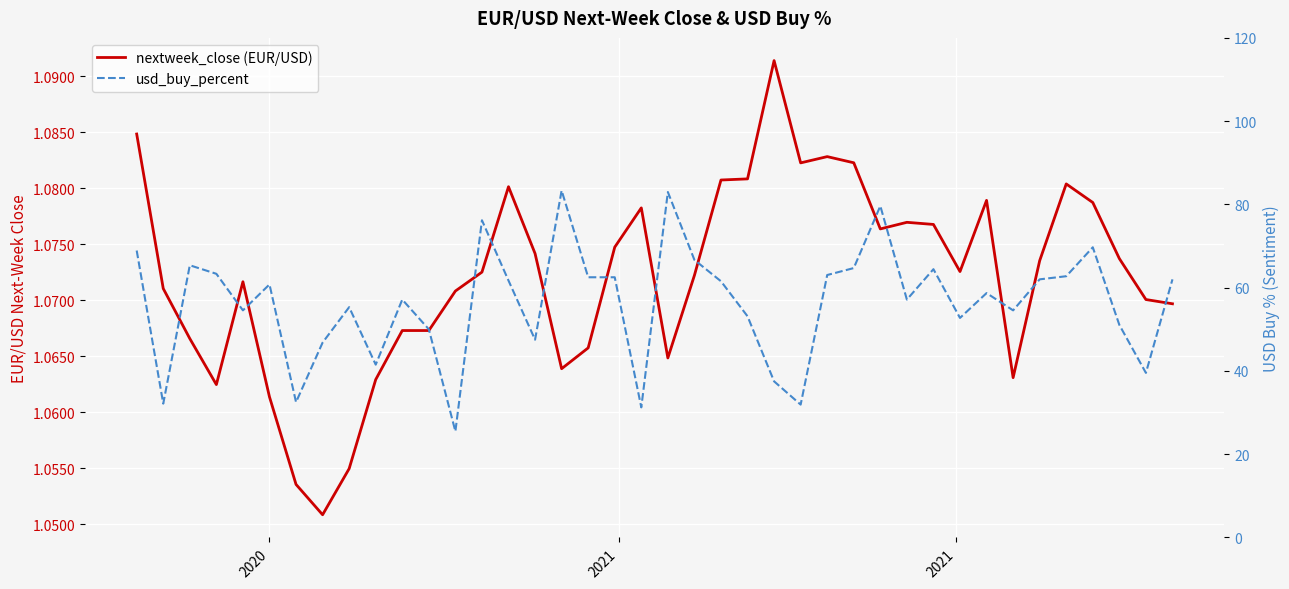

How many distinct data groups are displayed?

2